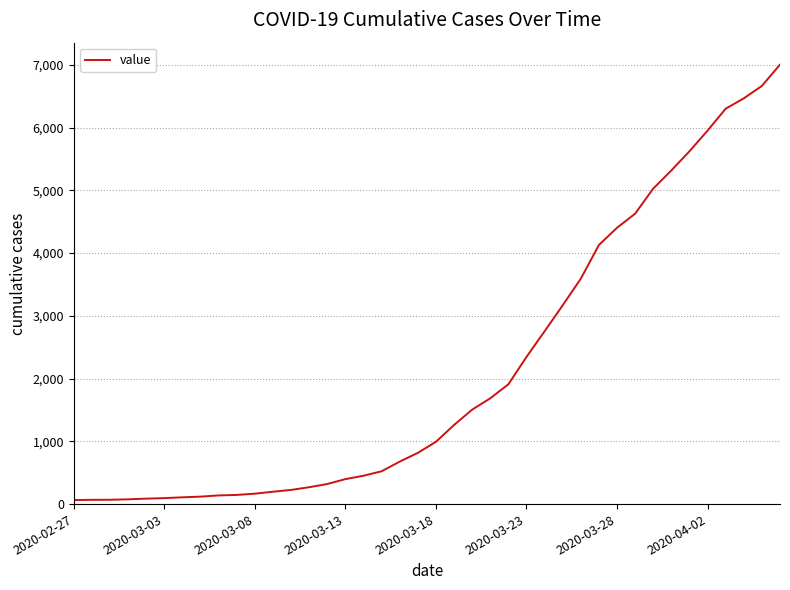

What is the greatest value displayed?

7003